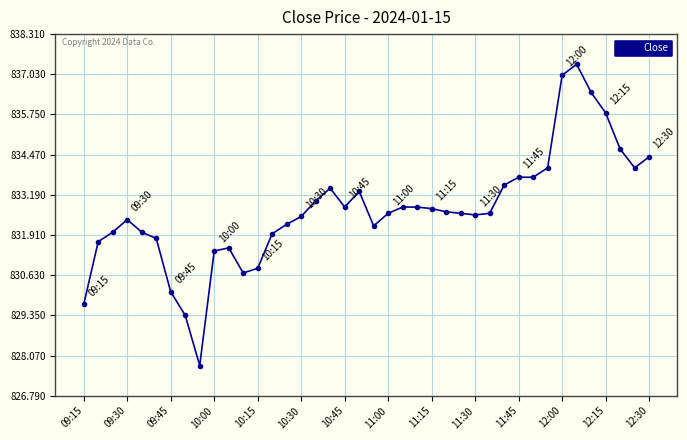

What is the difference between the maximum and minimum values?

9.6